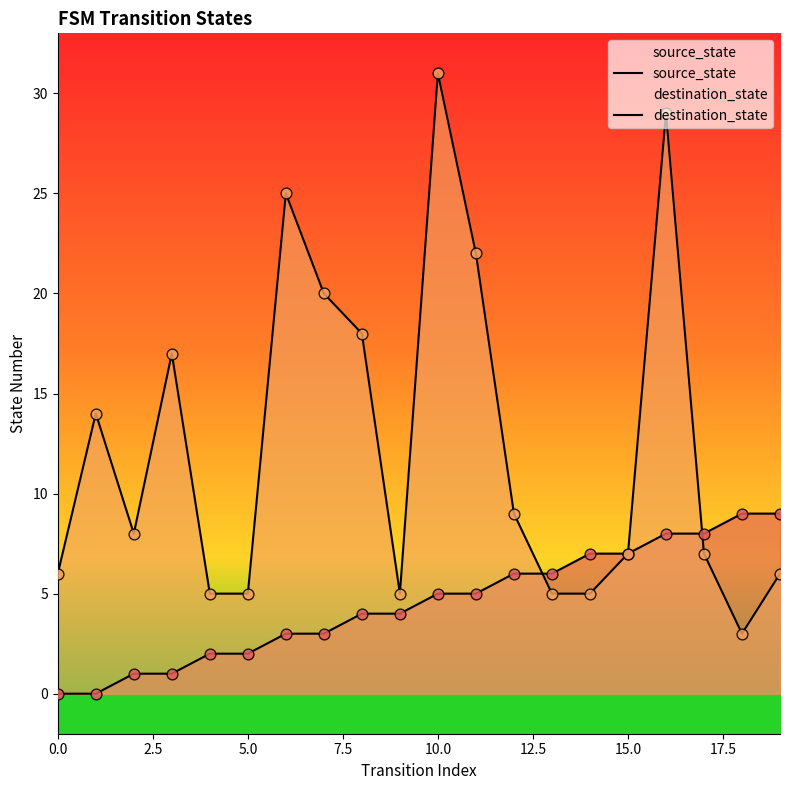

At which category is the sum across all series the highest?

16